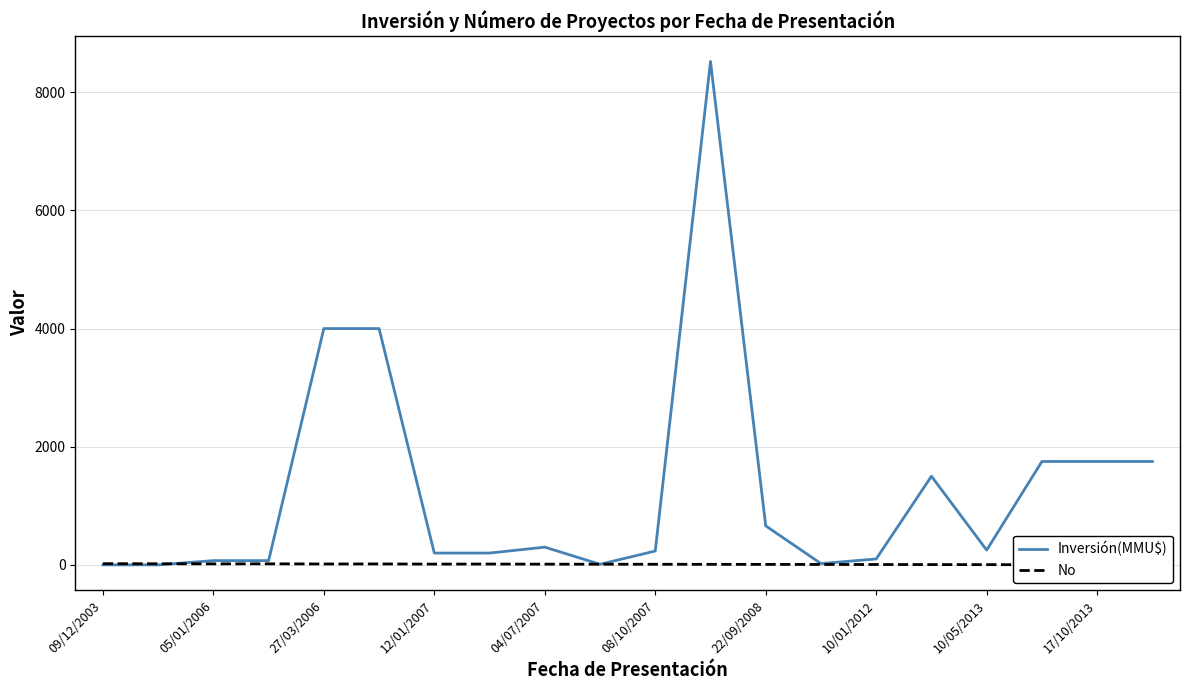

What is the highest value of the Inversión(MMU$) series?

8521